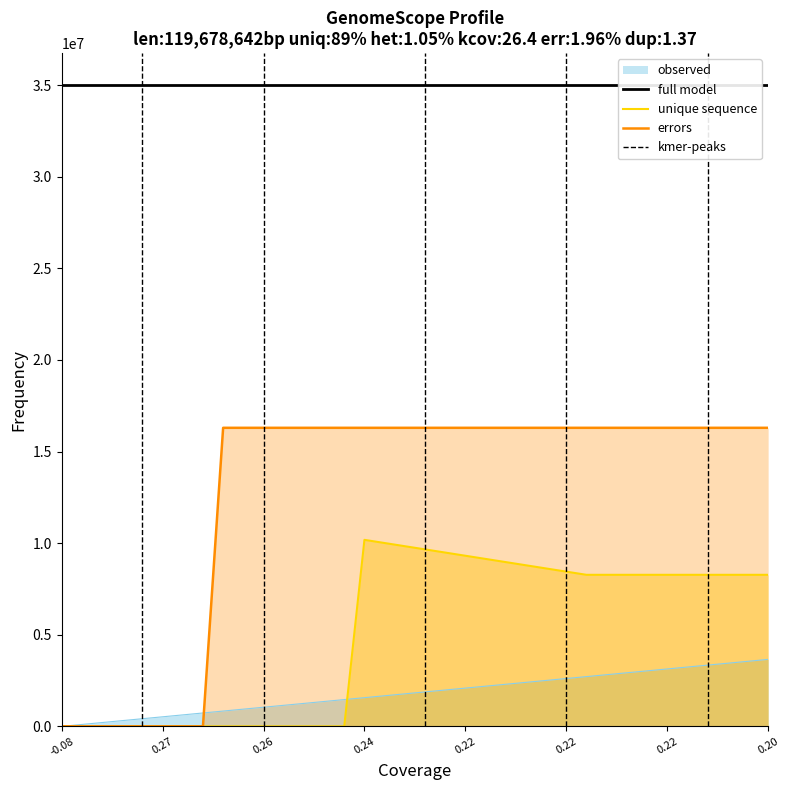

What is the label of the 31st point from the right?

0.27